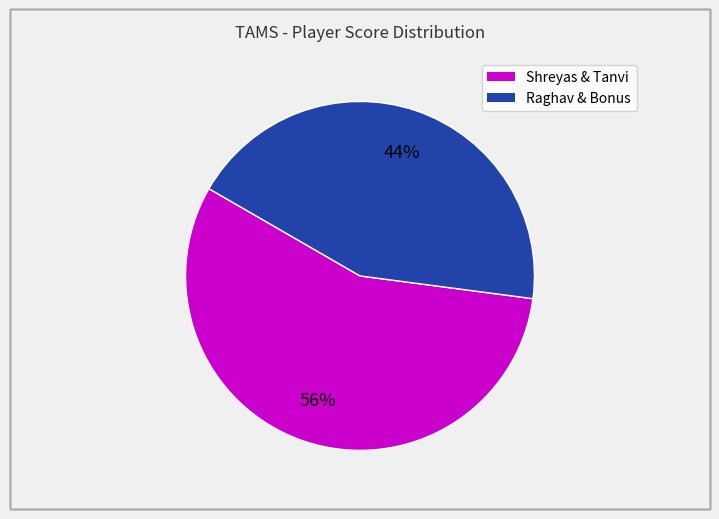

To the nearest percent, what is the average slice percentage?

50%